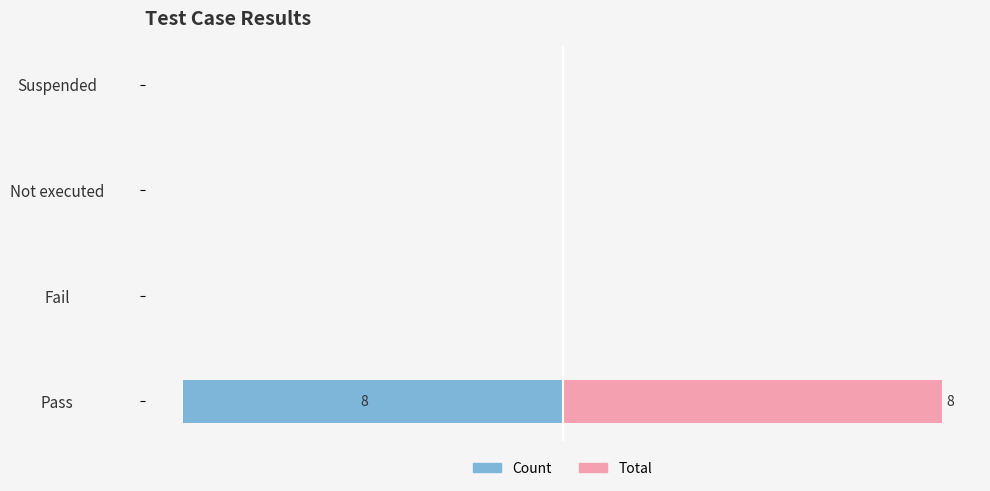

Which series has the widest spread of values?

Count